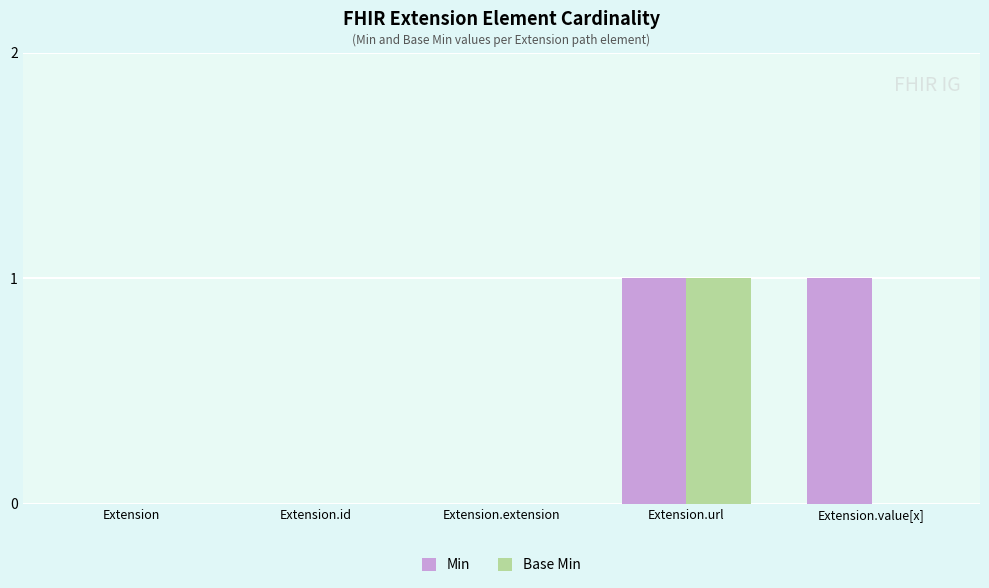

What are all the series names shown in the legend?

Min, Base Min